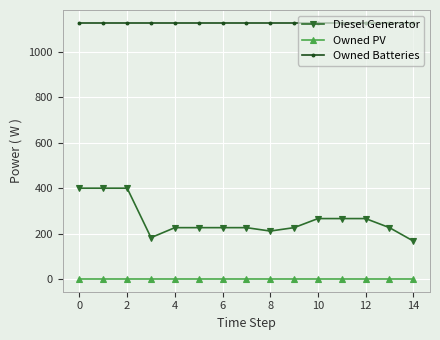

List the series in order of their peak value, highest first.

Owned Batteries, Diesel Generator, Owned PV